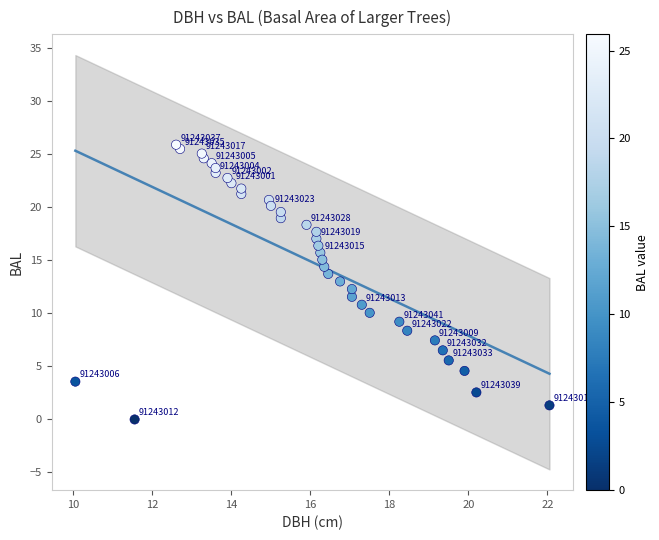

What Y value in the scatter plot is closest to 12?

12.3